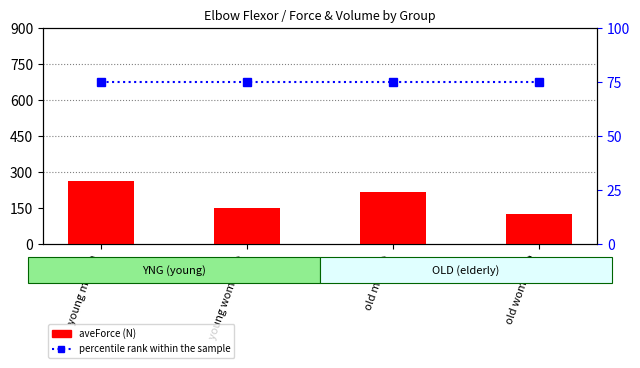

At which label does percentile rank within the sample reach its peak?

young men 30